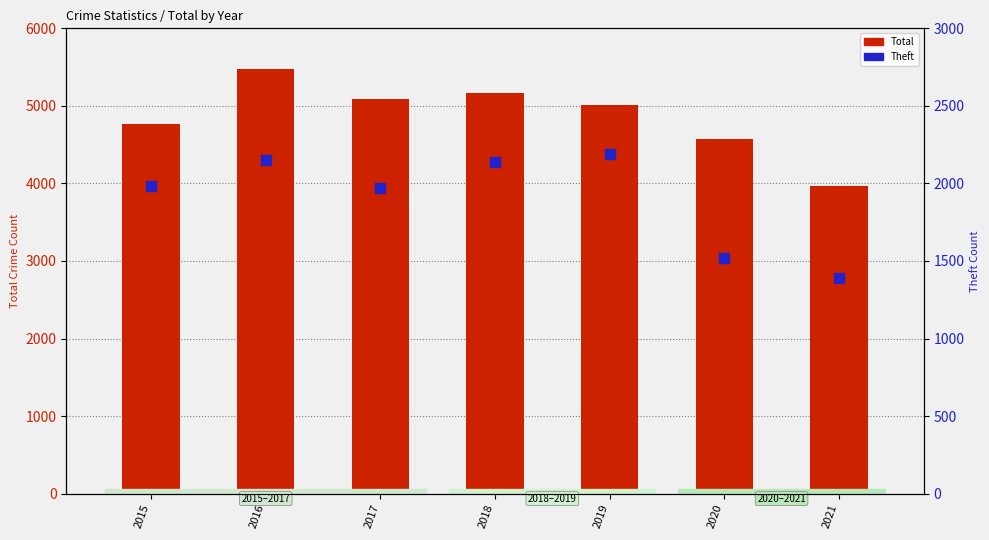

Which series reaches the maximum Y coordinate?

Total